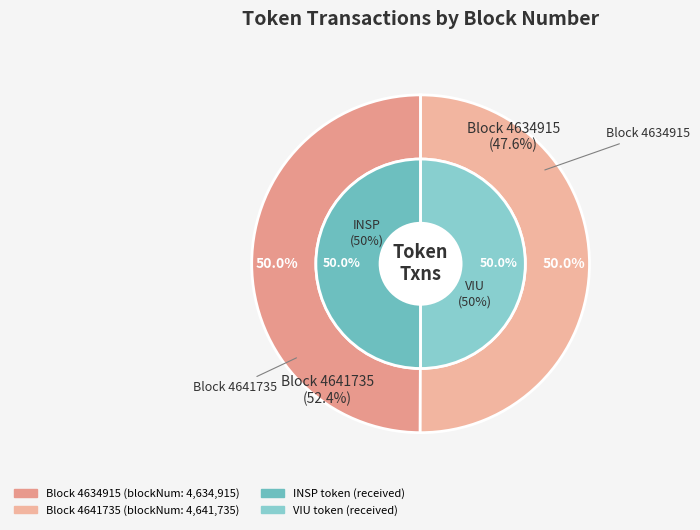

To the nearest percent, what portion does Row 1 represent?

50%